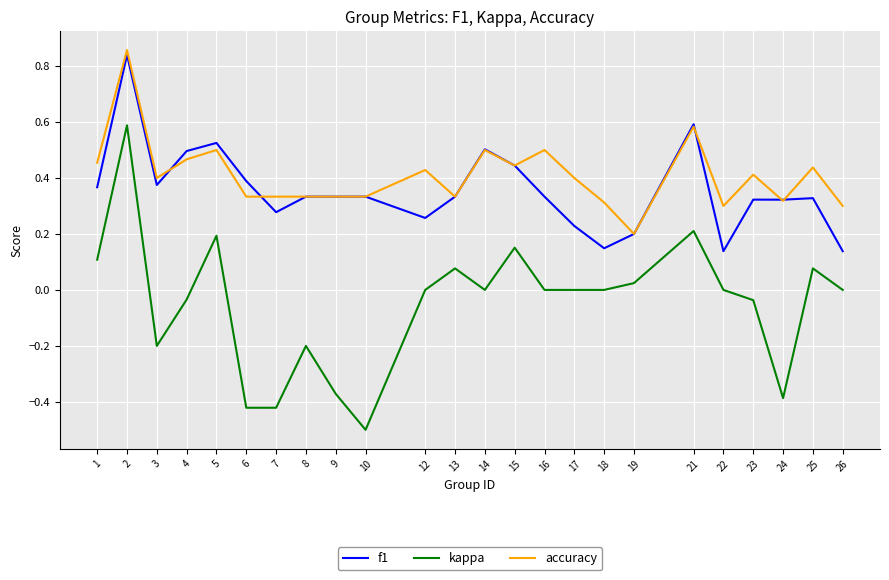

Is it true that kappa equals -0.2 at 8?

True